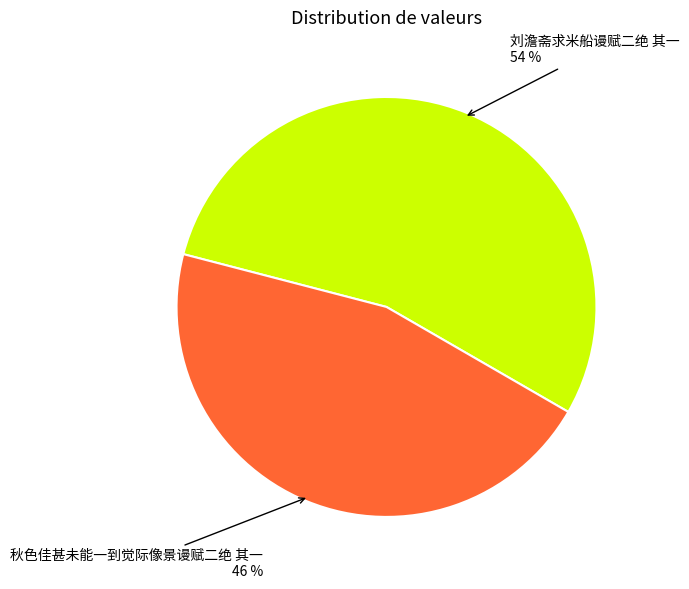

Which category has the biggest portion of the pie?

刘澹斋求米船谩赋二绝 其一